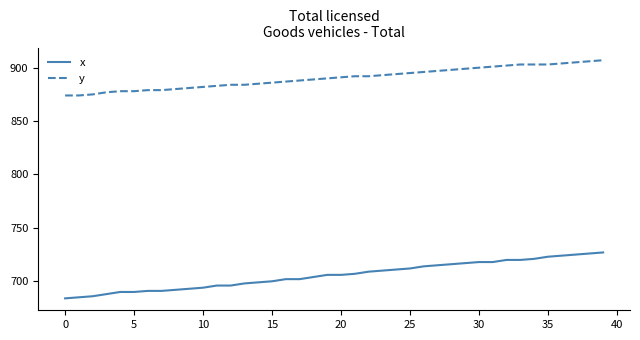

Rank the series by their average value, from lowest to highest.

x, y